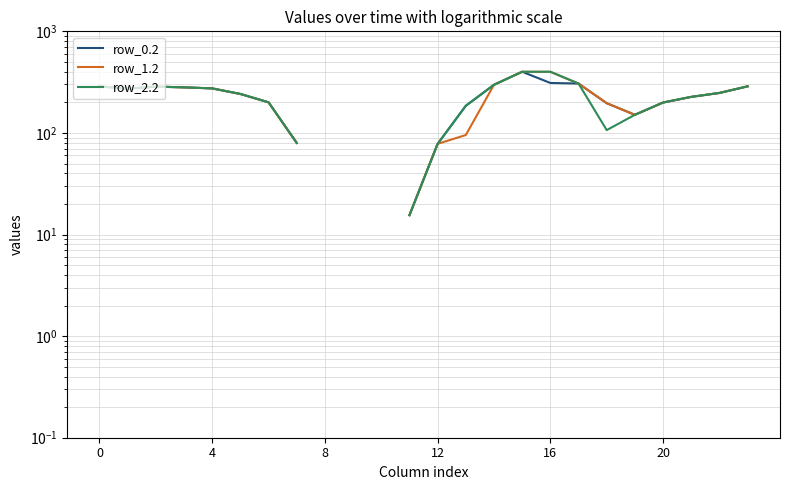

Which category has the lowest value in the row_1.2 series?

11